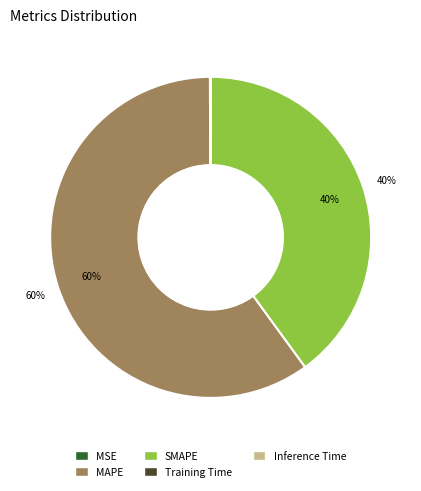

Is there a majority slice in this chart?

Yes